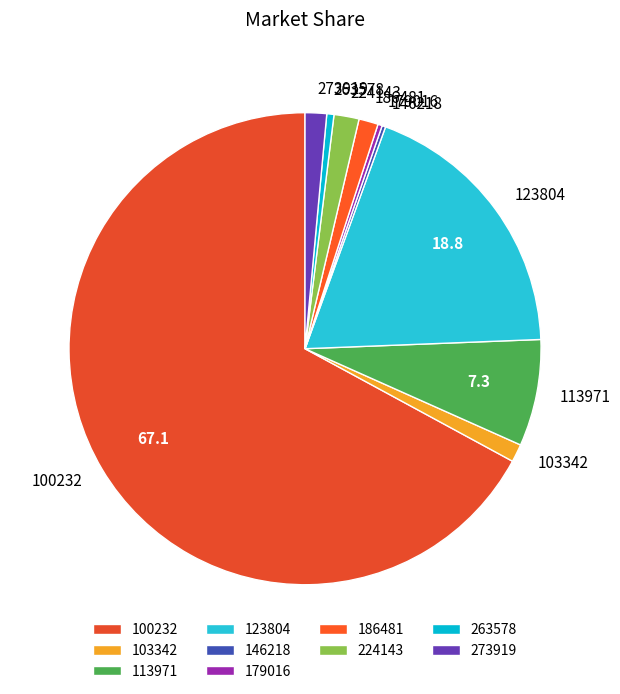

Combined, do 103342 and 186481 account for over 50%?

No